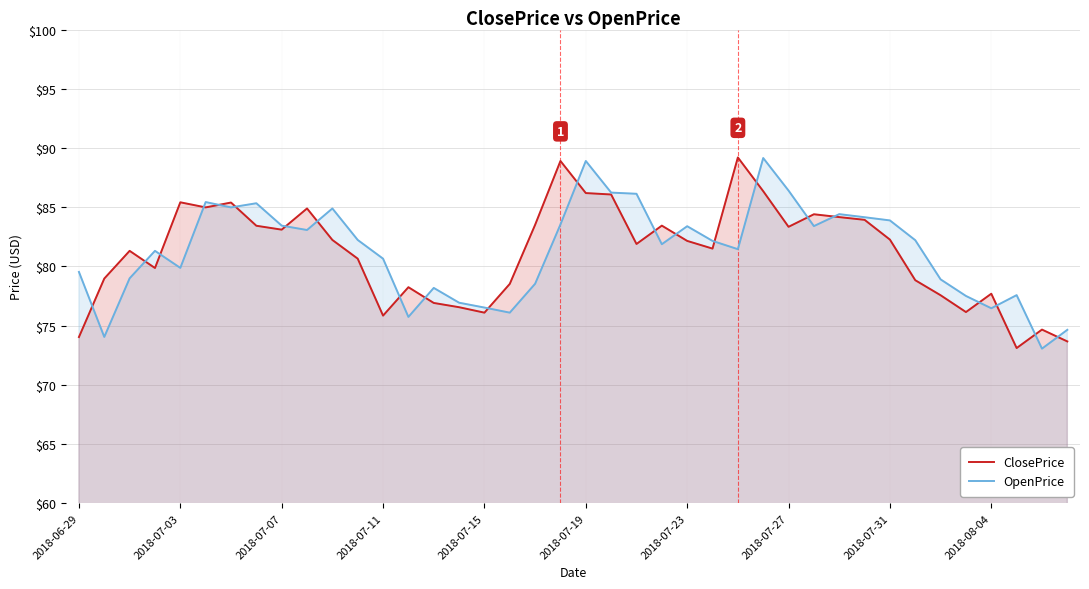

The value of ClosePrice at 21 is 86.1. True or false?

True